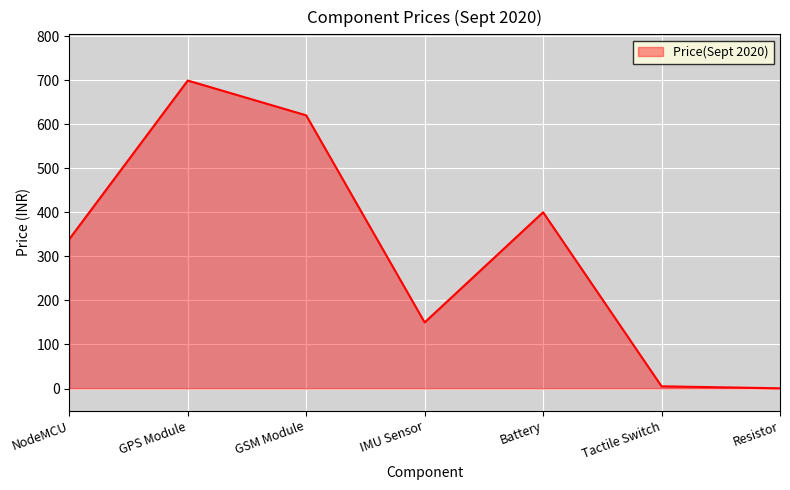

What is the ratio of the value at GPS Module to the value at IMU Sensor?

4.7